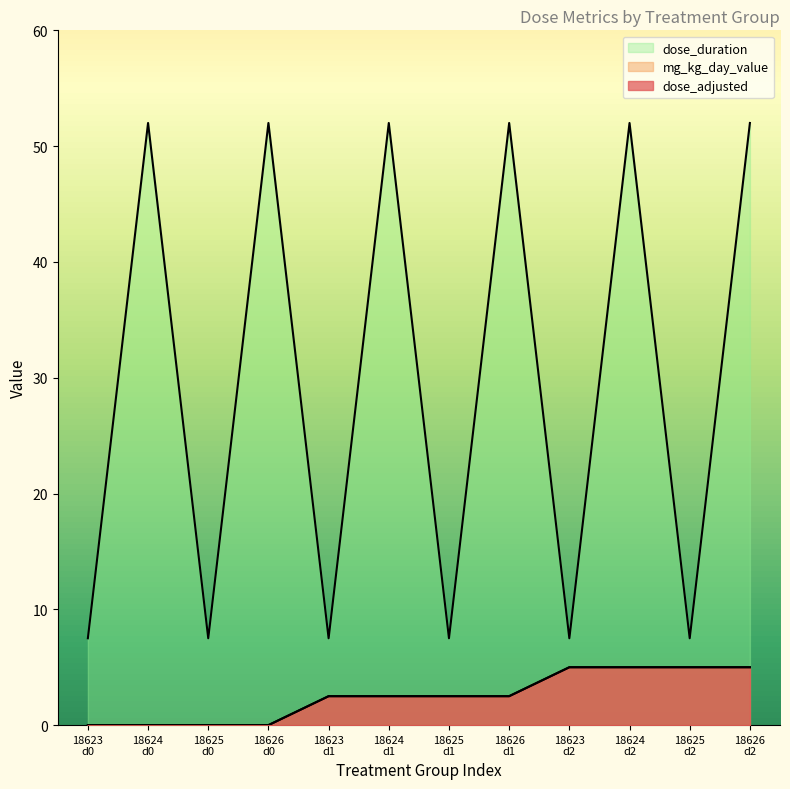

At which category does dose_duration reach its first local valley?

18625
d0